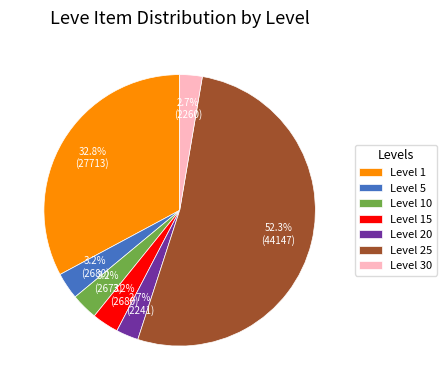

How many segments does this pie chart have?

7